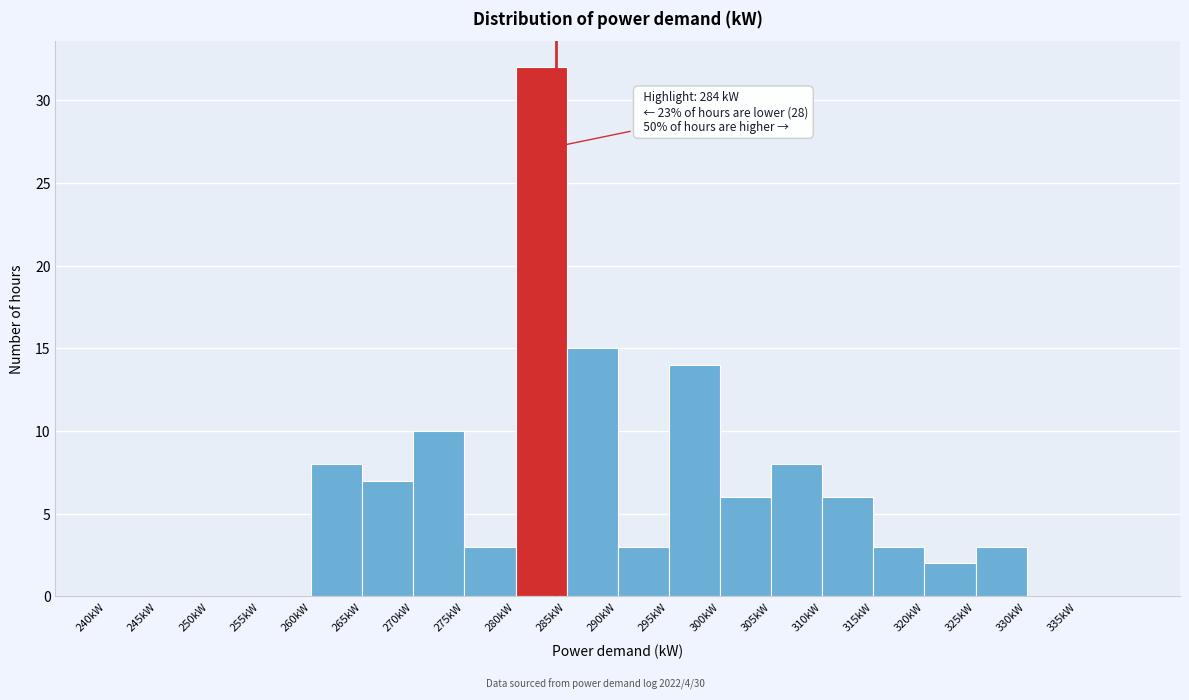

Which range on the x-axis has the tallest bar?

280 to 285